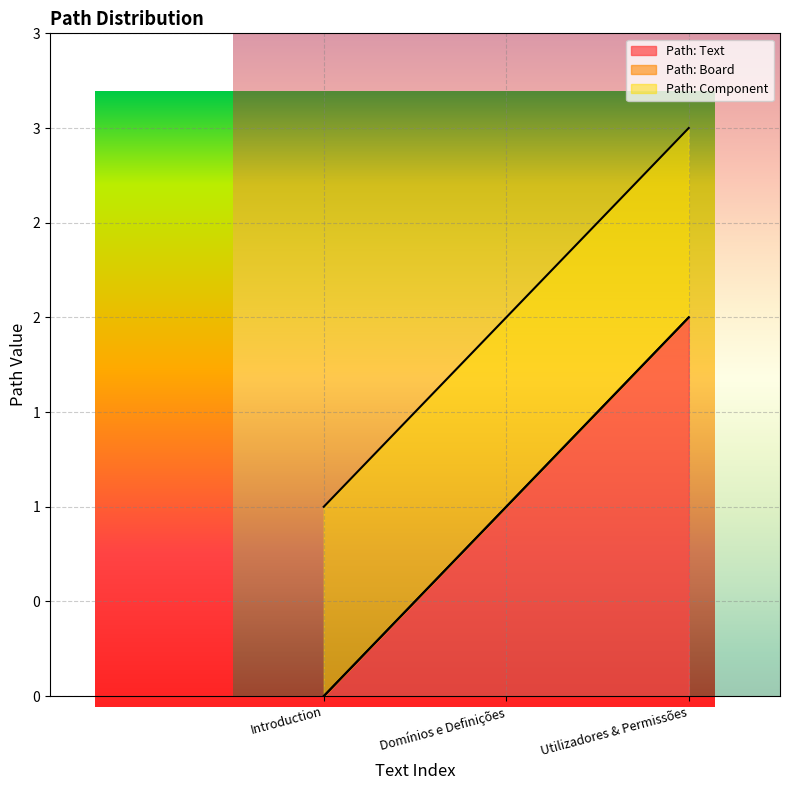

How many positive values does the Path: Text series have?

2